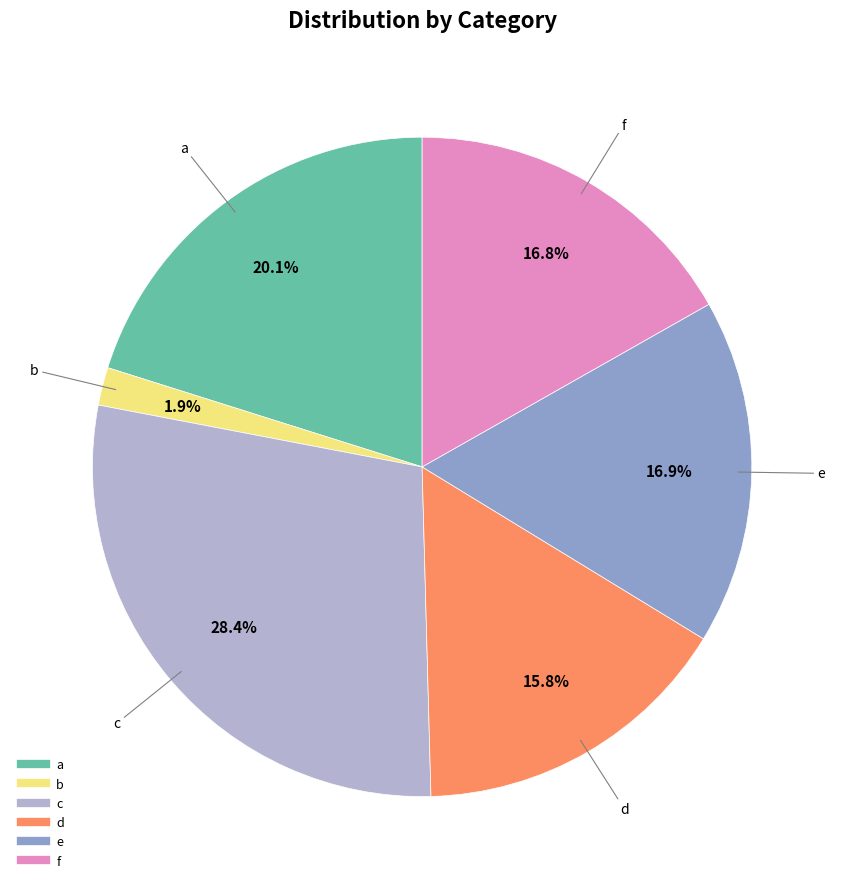

Is b the majority of the pie?

No